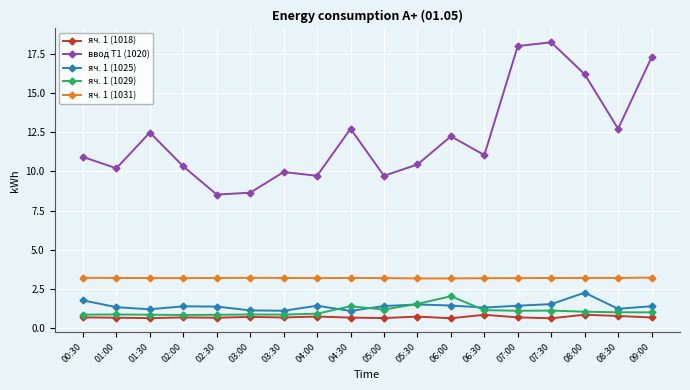

Where does the ввод Т1 (1020) series first go above 11?

01:30